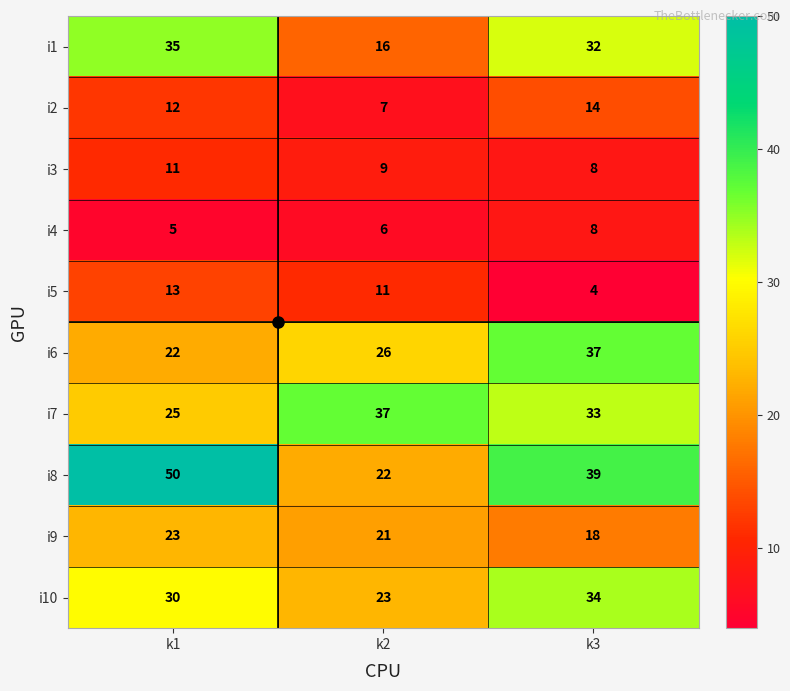

At which category does the chart reach its minimum across all series?

k3